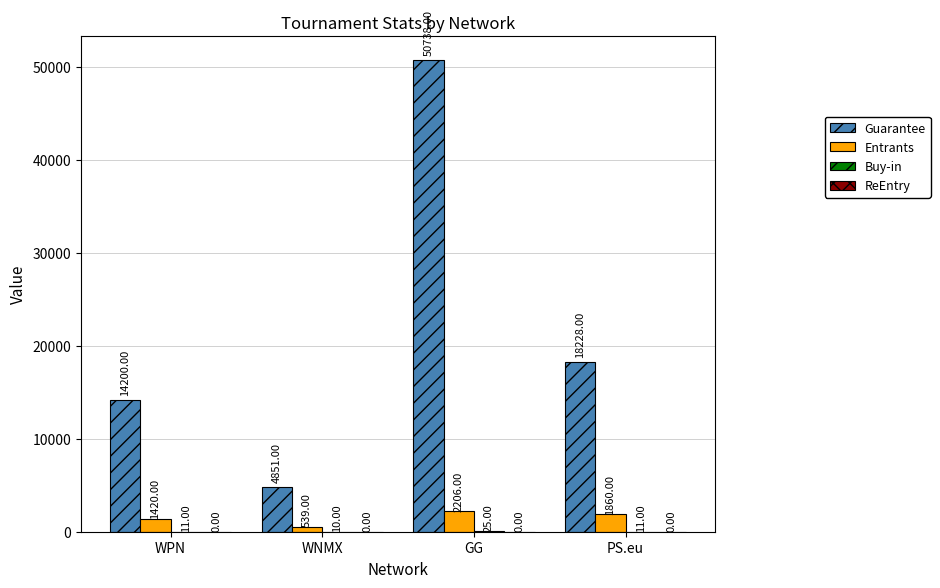

Where is Guarantee nearest to the value 27794?

PS.eu